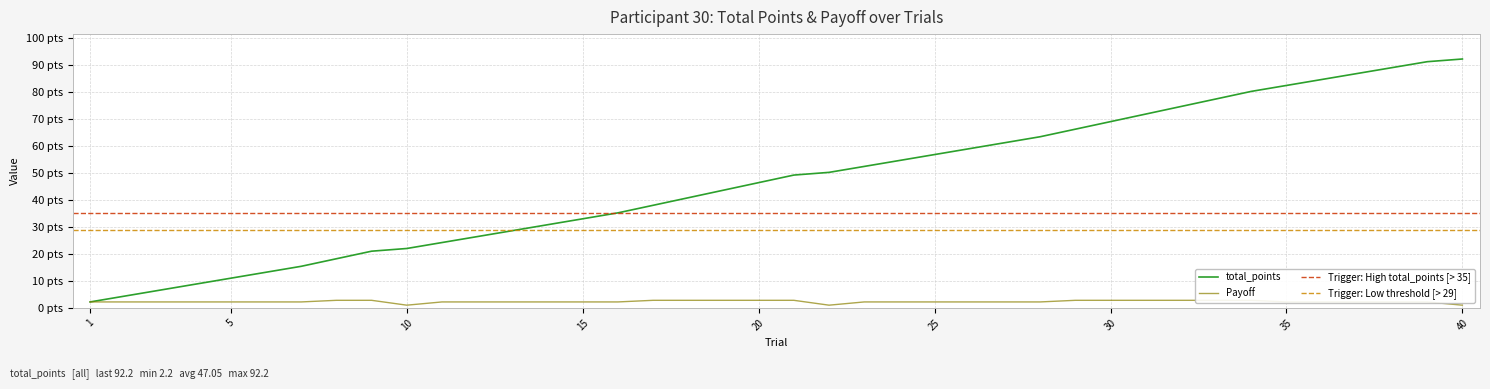

Which category has the highest value in the total_points series?

40